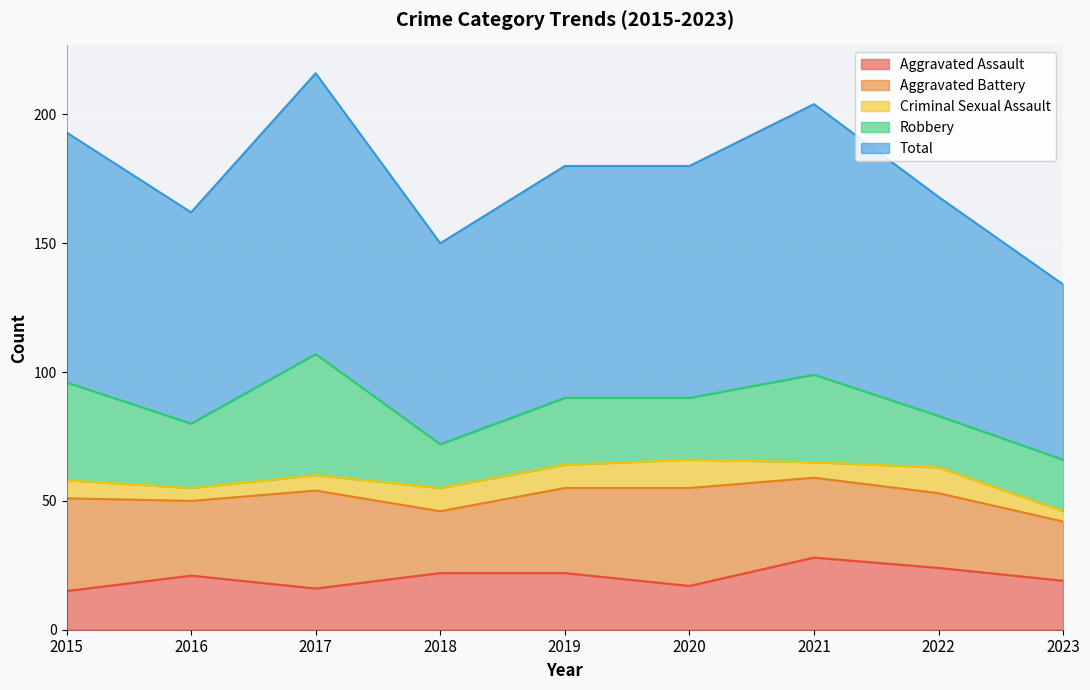

What is the value of the Aggravated Battery point at the 3rd from the left?

38